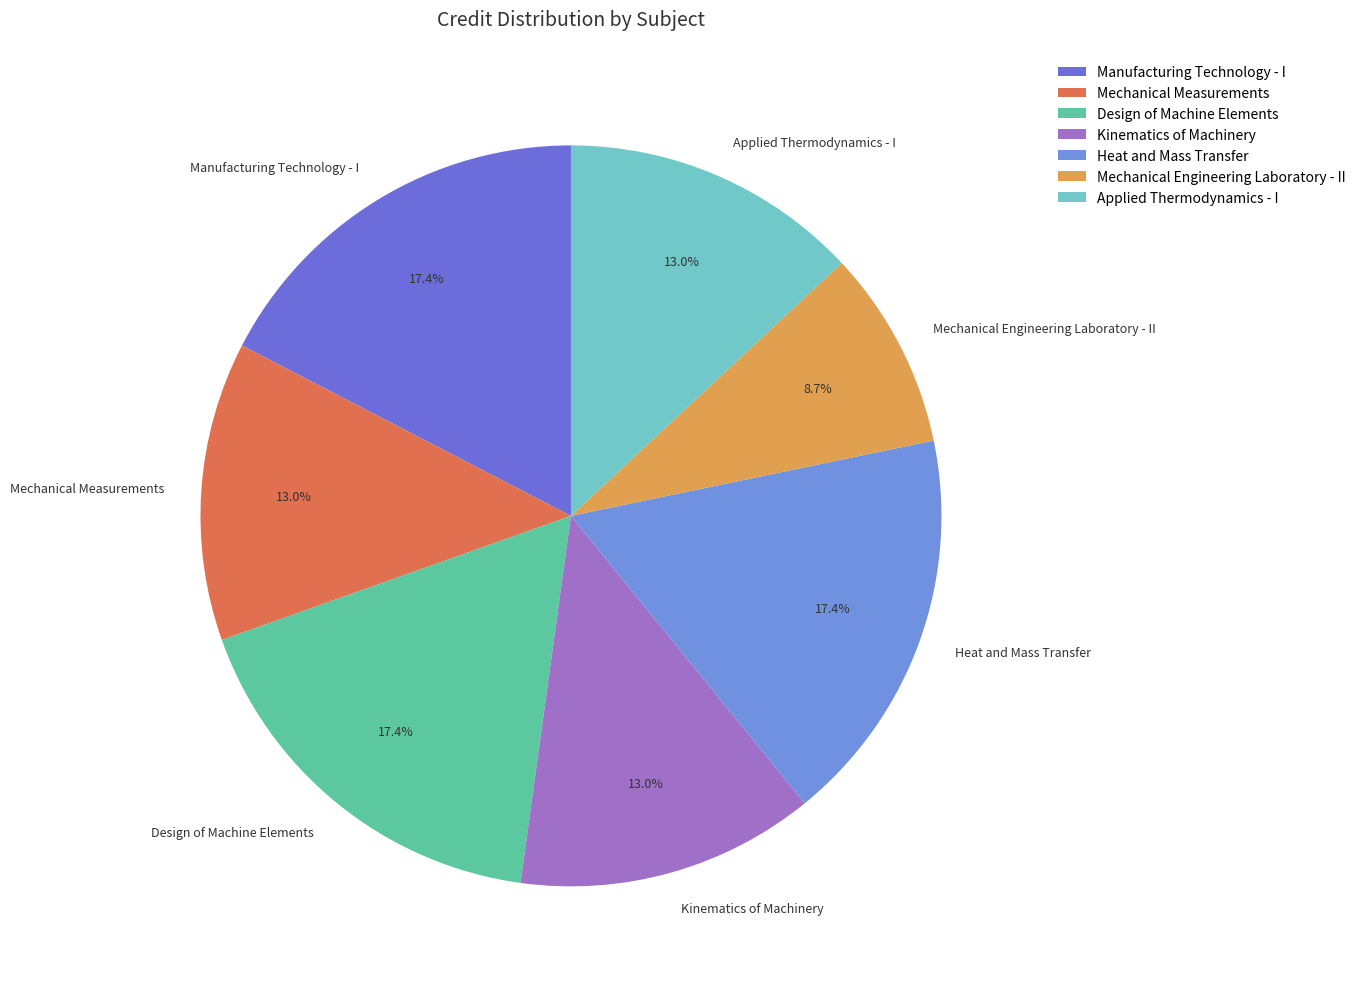

True or false: Mechanical Measurements accounts for 27% of the total.

False